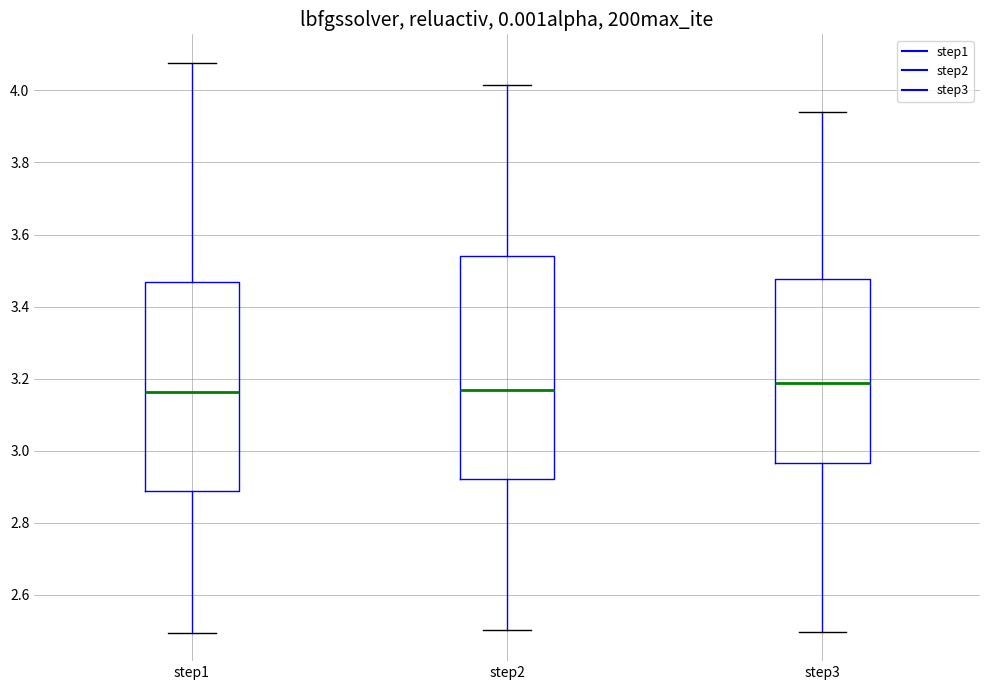

Comparing the boxes themselves (not the whiskers), which one is the tallest?

step2